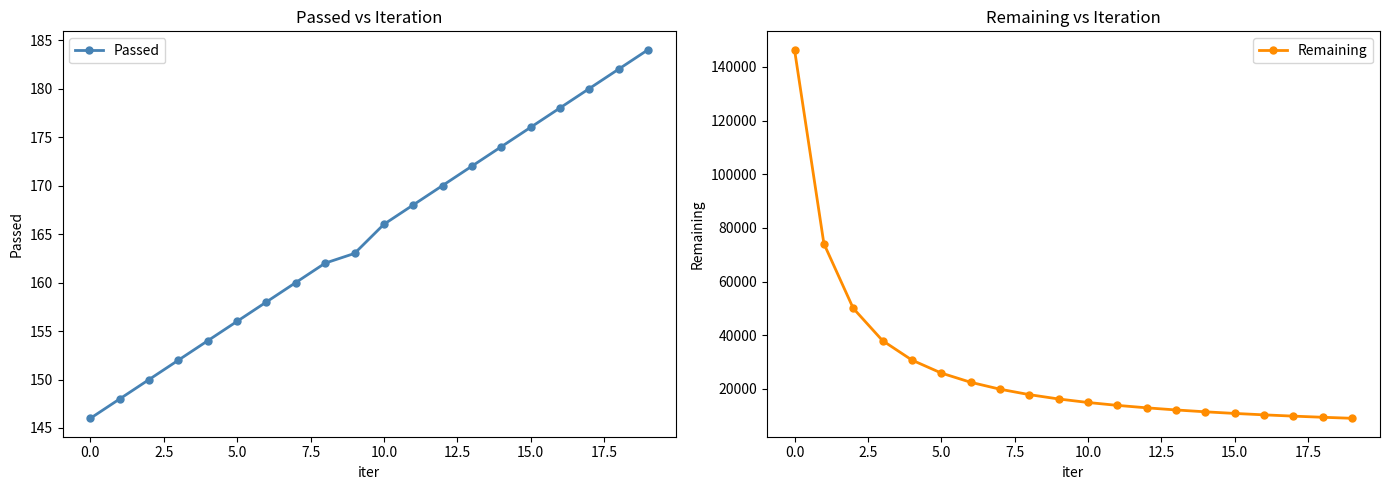

True or false: Passed and Remaining cross at least once.

False